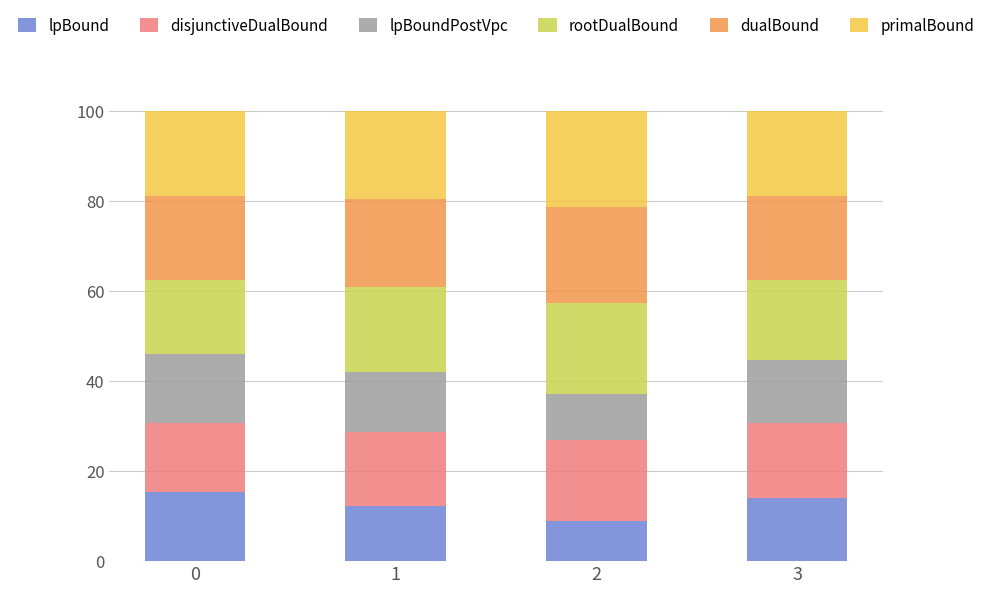

Is it true that lpBound equals 20.9 at 3?

False